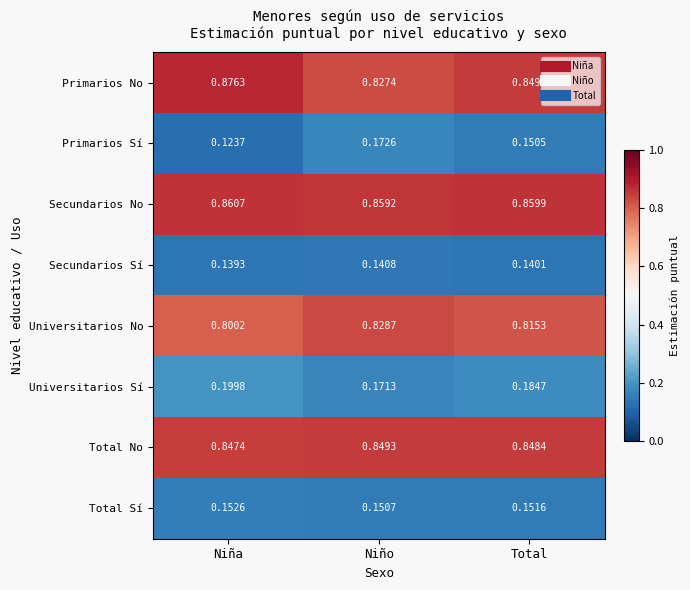

Which label corresponds to the smallest value in the chart?

Niña